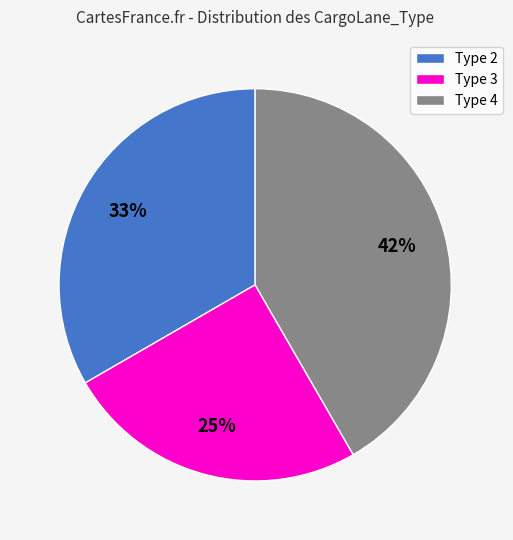

Count the number of slices in the pie.

3